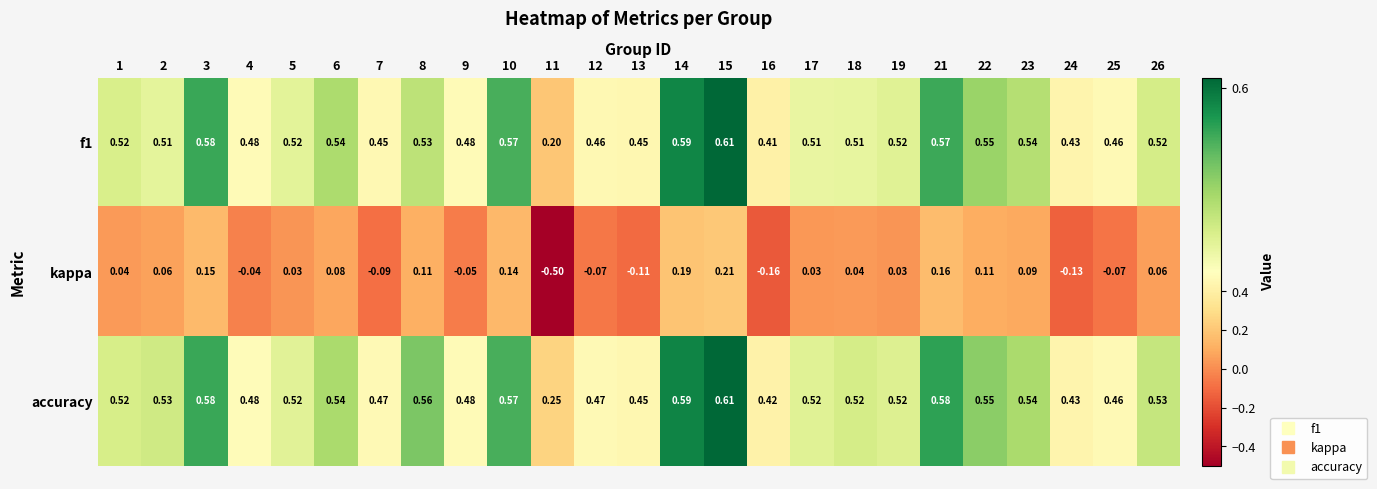

Between 13 and 16, which series saw the biggest shift?

kappa